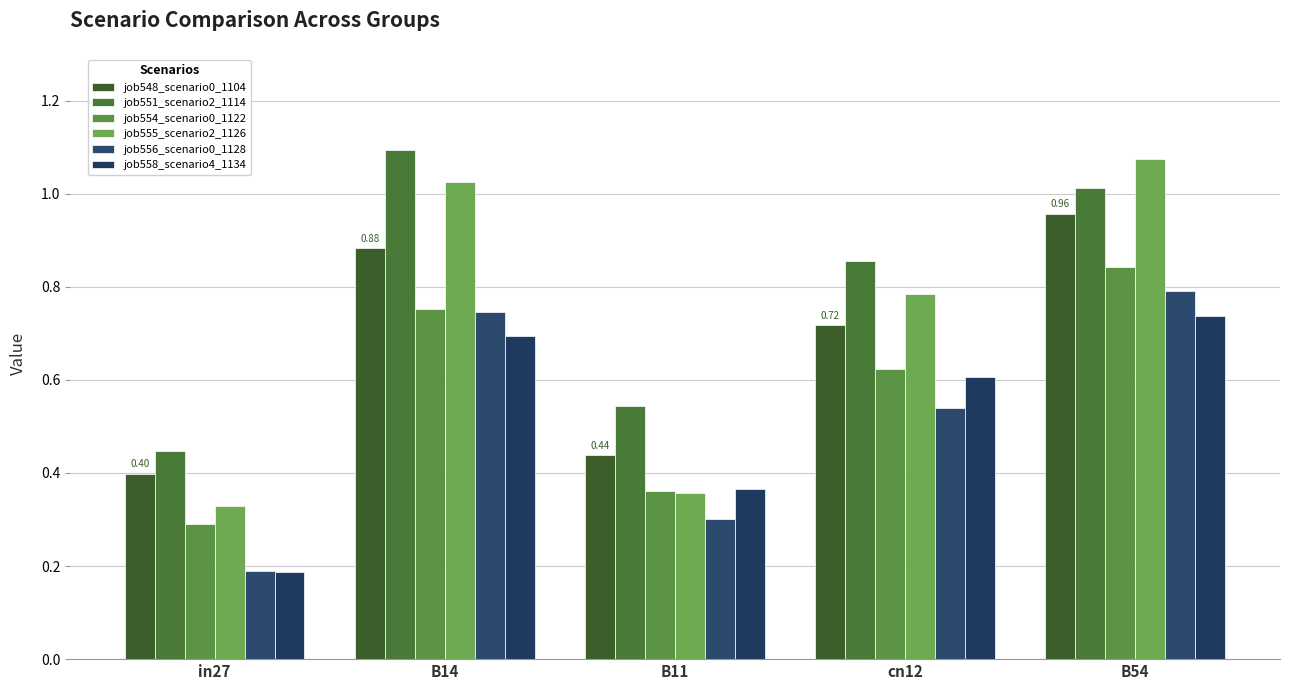

What are all the series names shown in the legend?

job548_scenario0_1104, job551_scenario2_1114, job554_scenario0_1122, job555_scenario2_1126, job556_scenario0_1128, job558_scenario4_1134